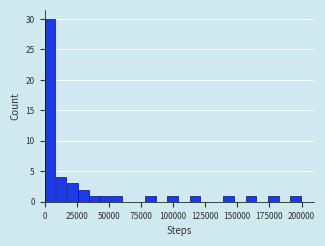

Around what value on the x-axis is the tallest bar? Give the approximate position of its centre, as read against the axis.

5000